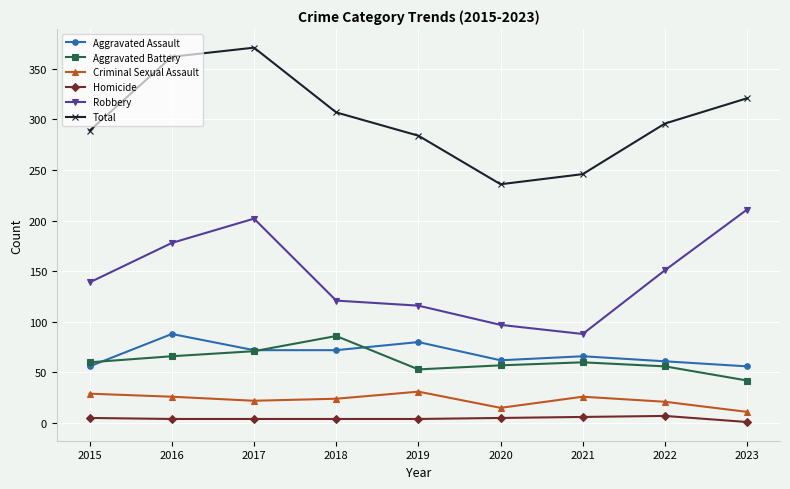

Which category has the highest value in the Aggravated Battery series?

2018